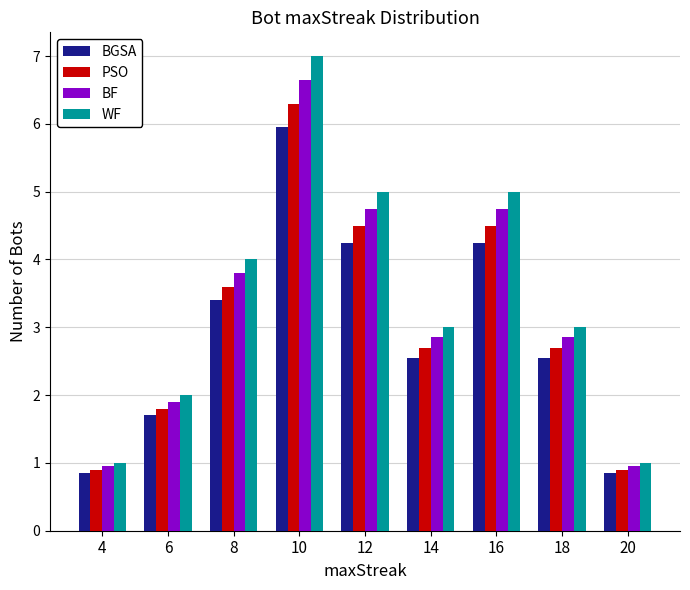

Is the value of BGSA at 10 greater than the value of BF at 16?

Yes